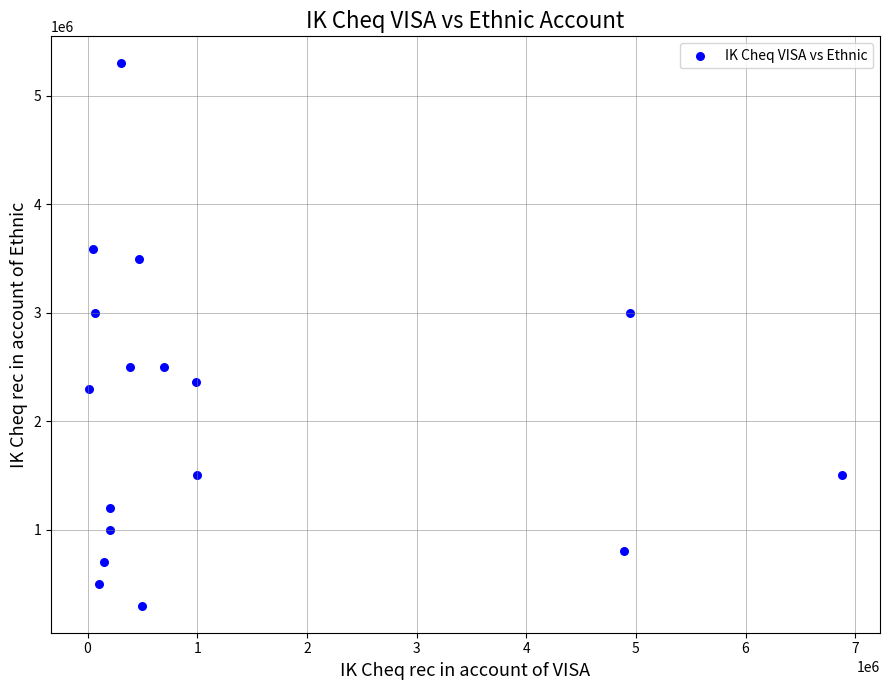

What is the range of Y values (max minus min)?

5000000